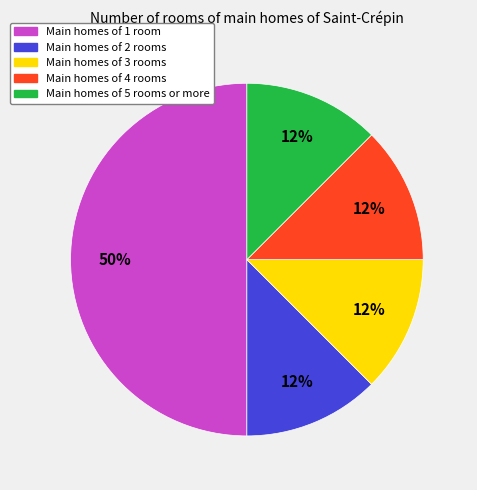

To the nearest percent, what is the average slice percentage?

20%